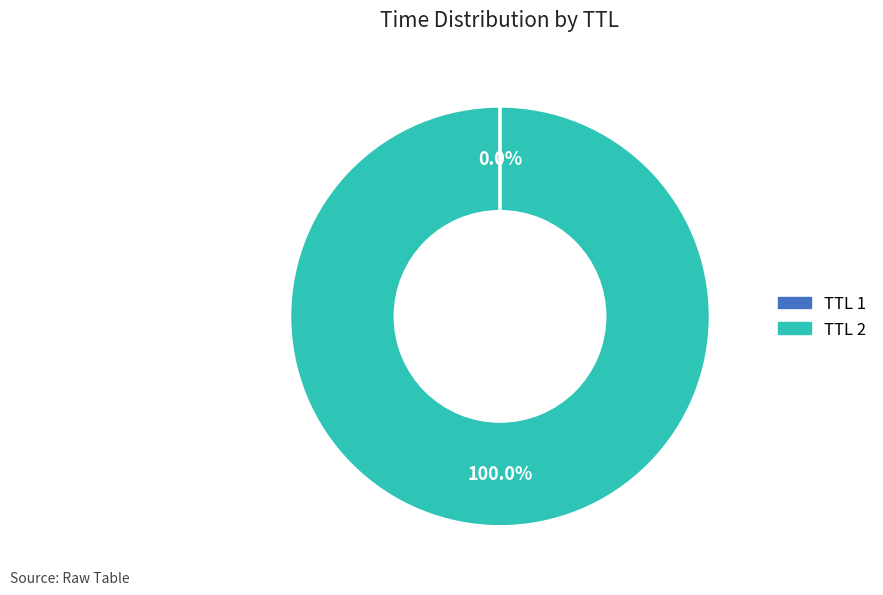

Does any single category account for the majority?

Yes